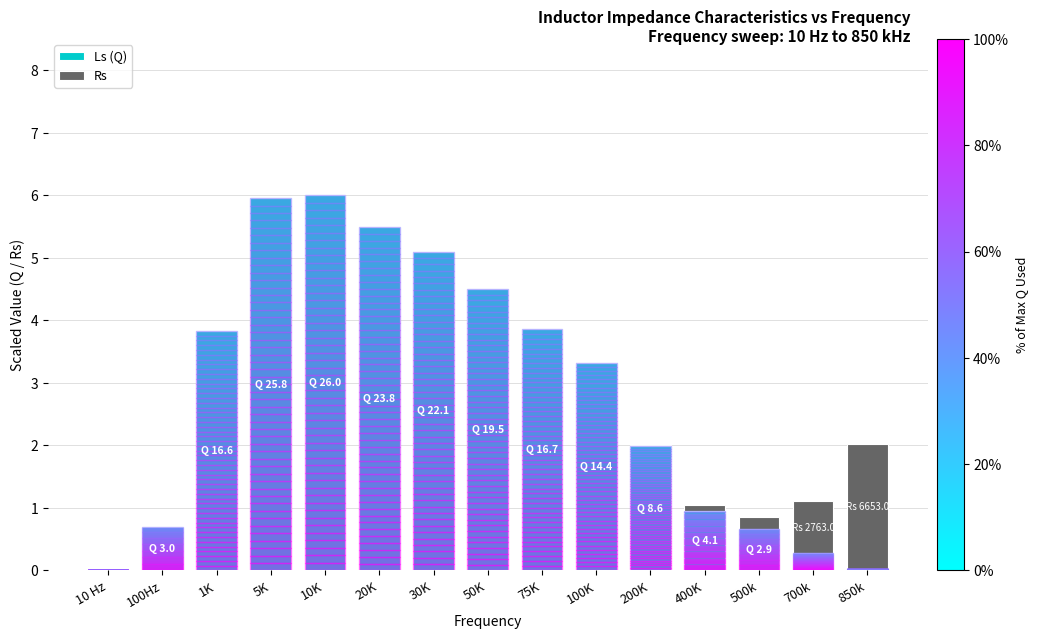

Where does the Ls (Q) series first go above 3?

1K